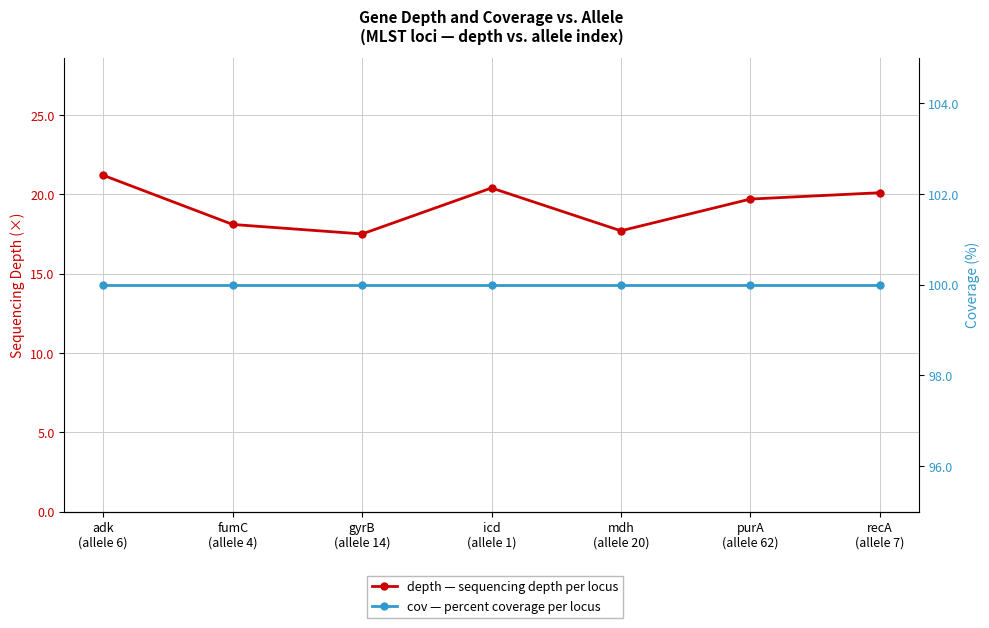

The cov series shows 100.0 at mdh
(allele 20). True or false?

True